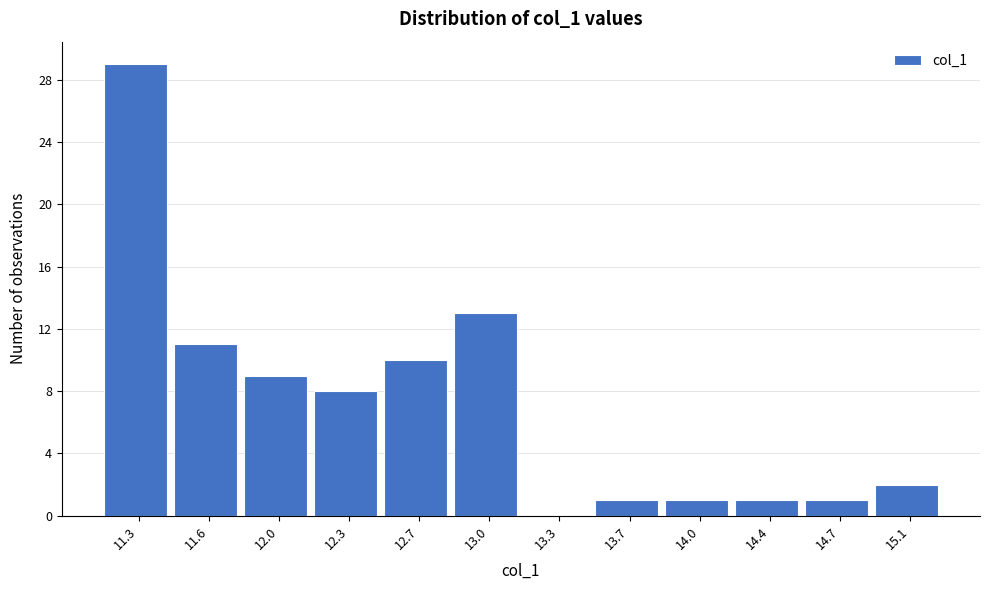

What is the sum of all values?

86